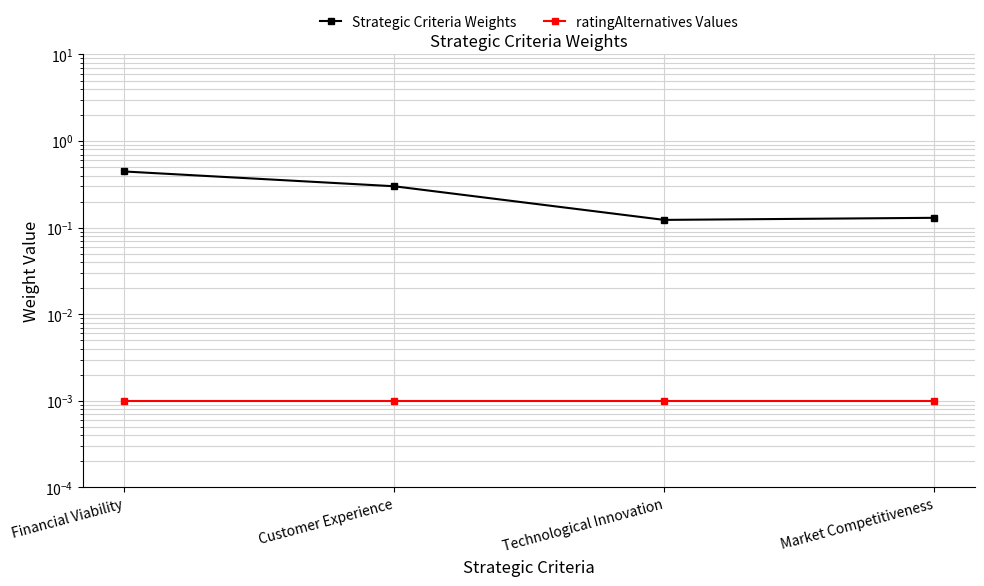

What are all the series names shown in the legend?

Strategic Criteria Weights, ratingAlternatives Values